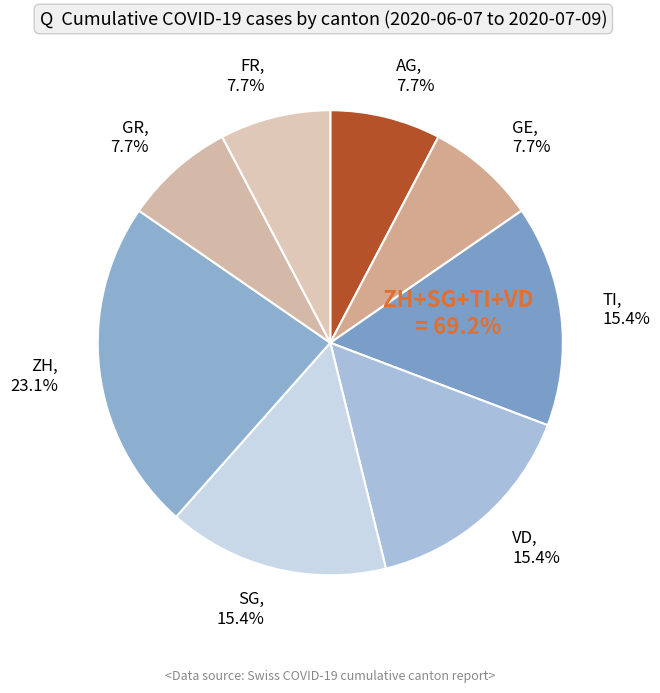

Combined, do AG and GE account for over 50%?

No